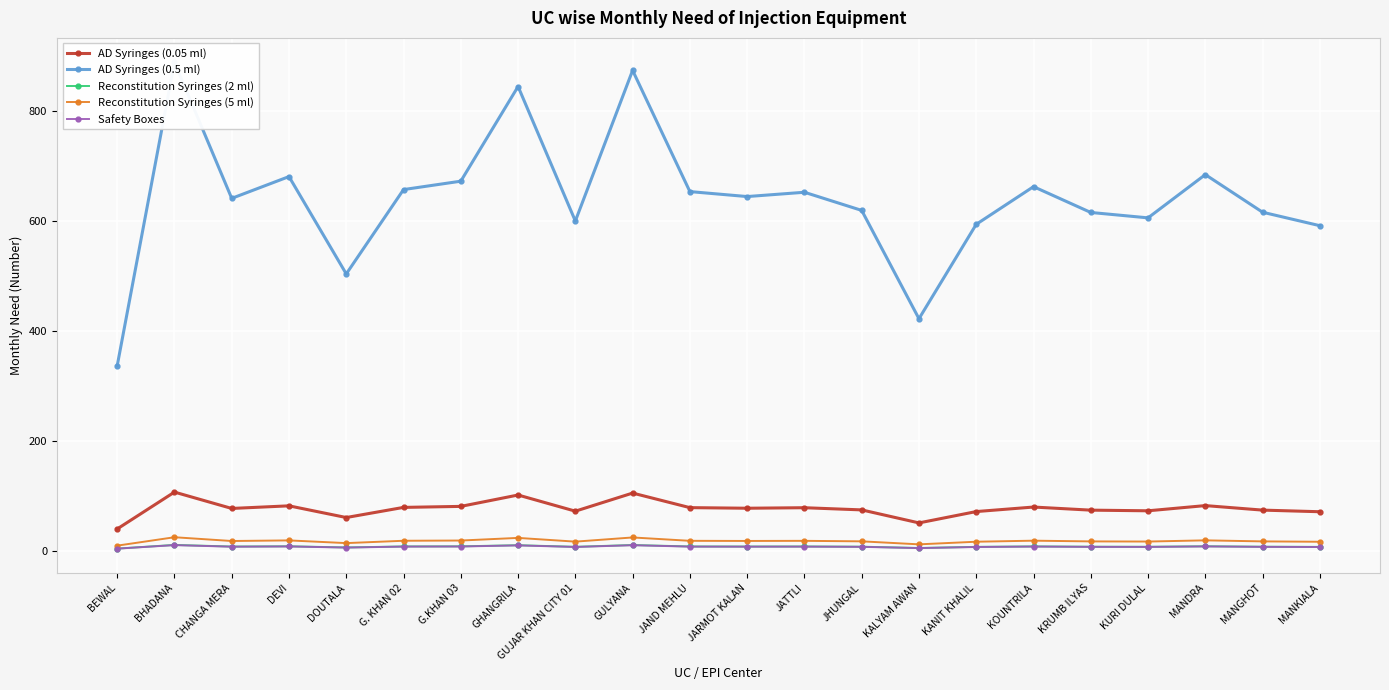

Is the value of Reconstitution Syringes (5 ml) at DOUTALA greater than the value of AD Syringes (0.05 ml) at JATTLI?

No